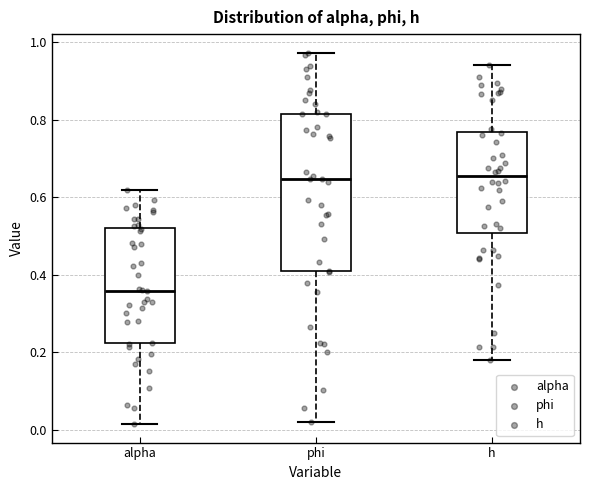

Reading left to right, read every box against the y-axis: the position of its median line, the range the box covers, and the ends of its whiskers. The values are not printed on the chart, so give them approximately, as read against the axis.

alpha: median 0.36, box 0.22 to 0.52, whiskers 0.02 to 0.62
phi: median 0.64, box 0.40 to 0.82, whiskers 0.02 to 0.98
h: median 0.66, box 0.50 to 0.76, whiskers 0.18 to 0.94